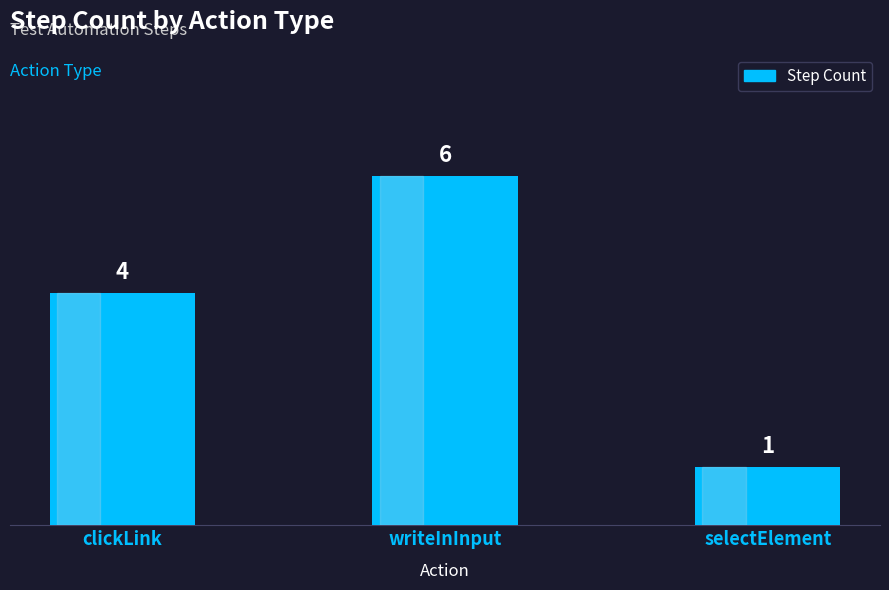

Approximately how many times larger is the value at clickLink compared to writeInInput?

0.7